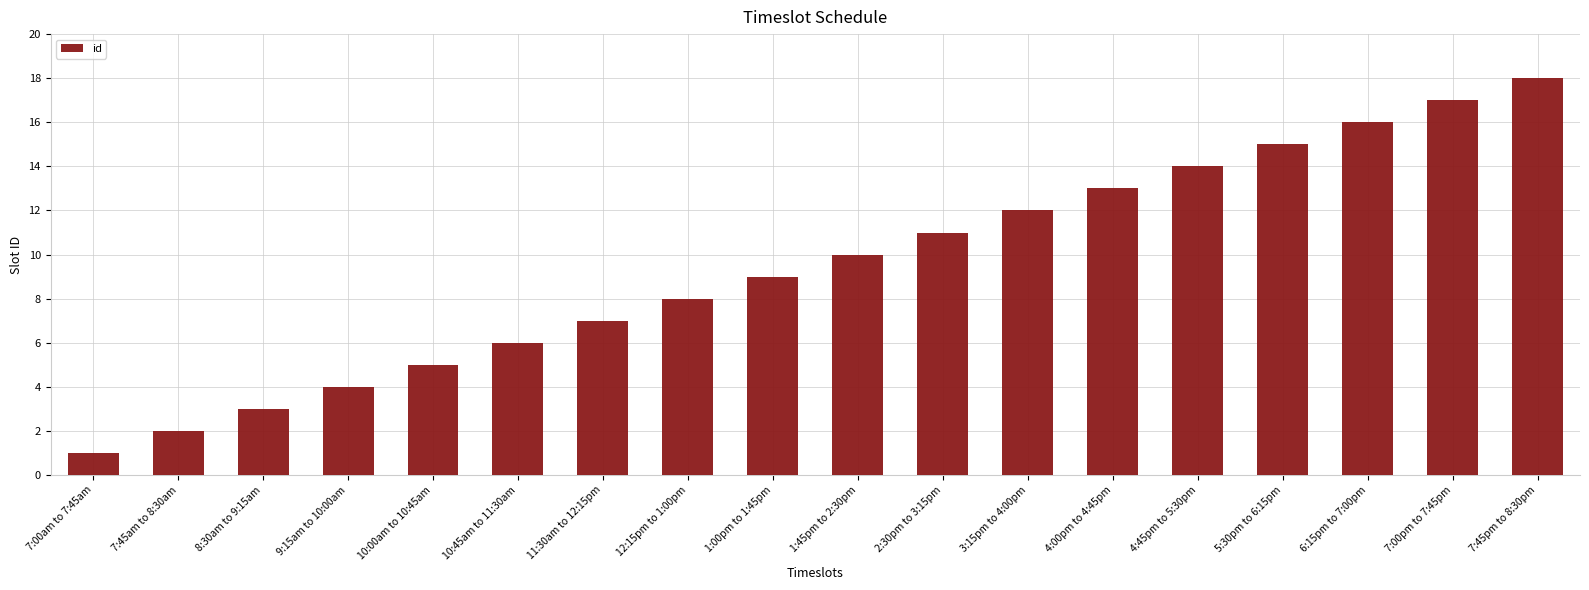

Are the bars horizontal?

No